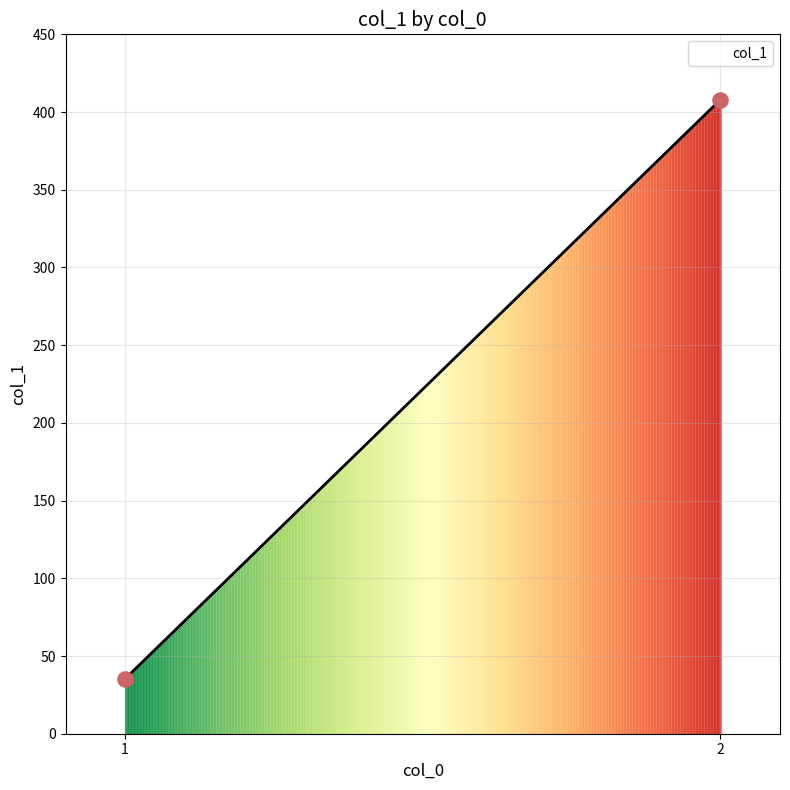

What is the difference between the maximum and minimum values?

372.7